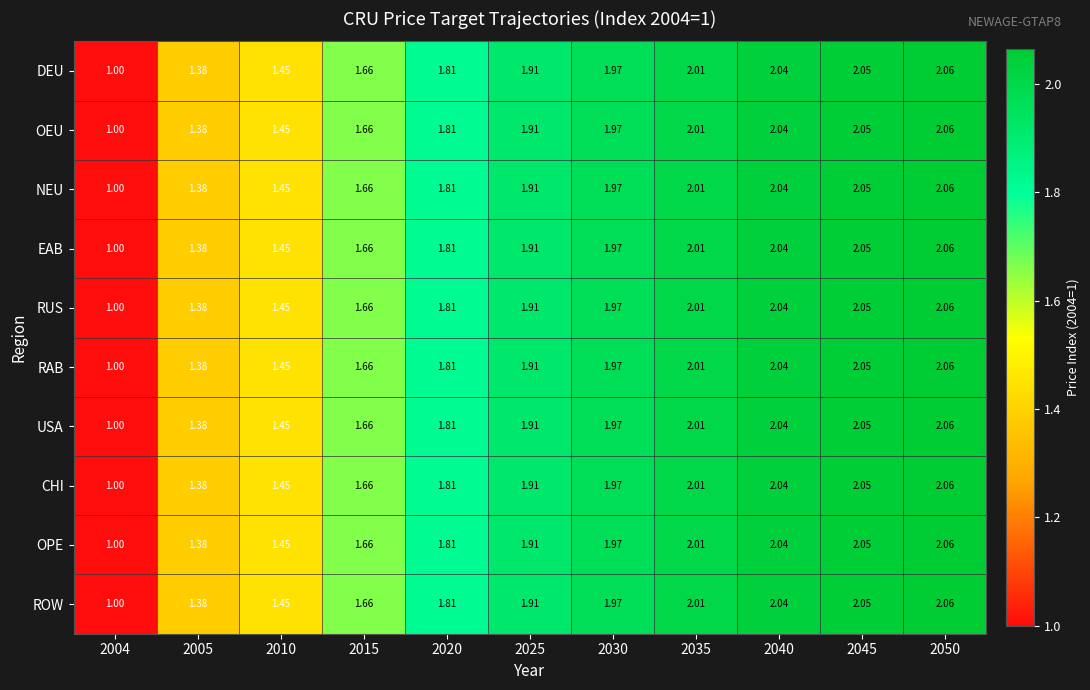

Is the value of OPE at 2030 greater than the value of OEU at 2004?

Yes